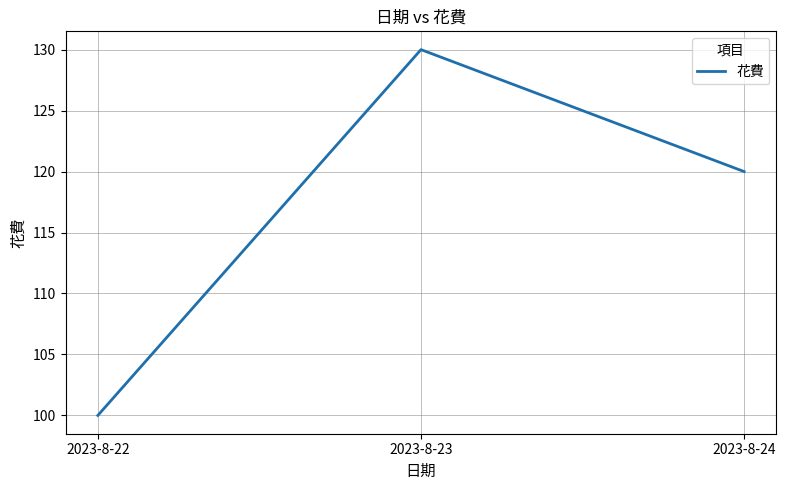

List the labels in order of value, largest first.

2023-8-23, 2023-8-24, 2023-8-22